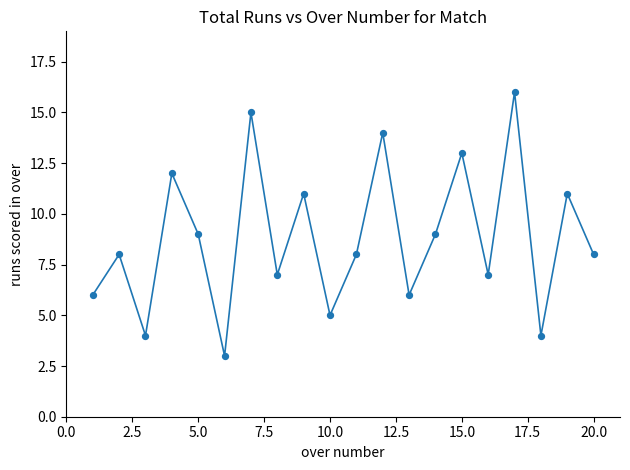

What is the range of Y values (max minus min)?

13